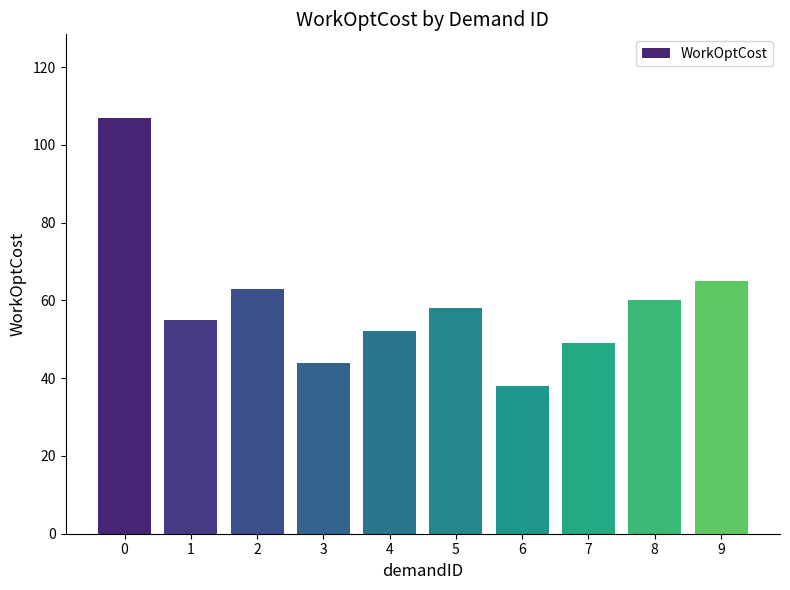

Which category has the lowest value across all series?

6